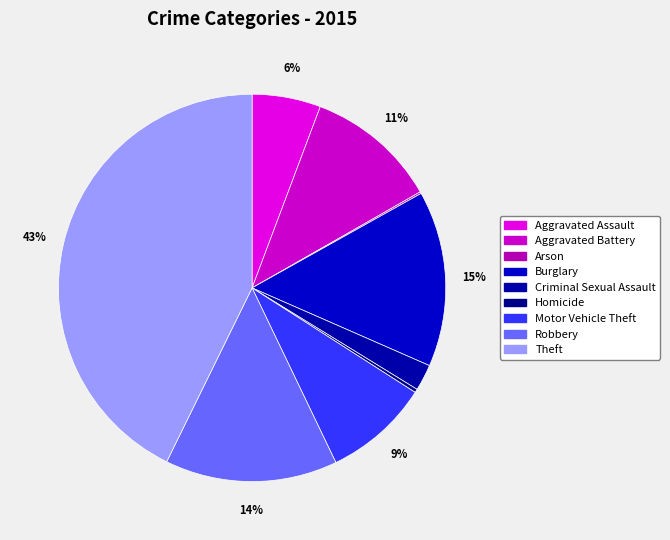

What is the ratio of the value at Criminal Sexual Assault to the value at Burglary?

0.1